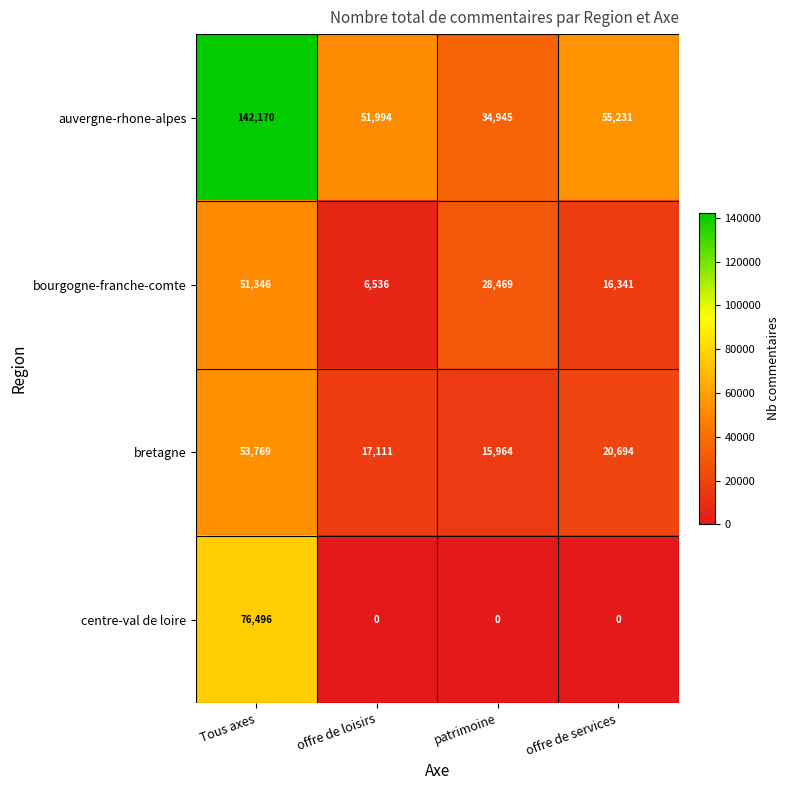

What is the maximum value shown in the chart?

142170